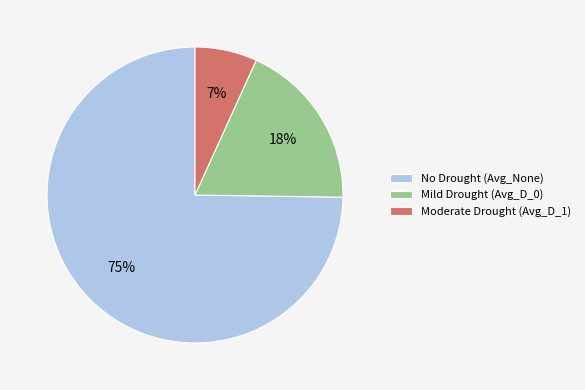

Which category has the biggest portion of the pie?

No Drought (Avg_None)